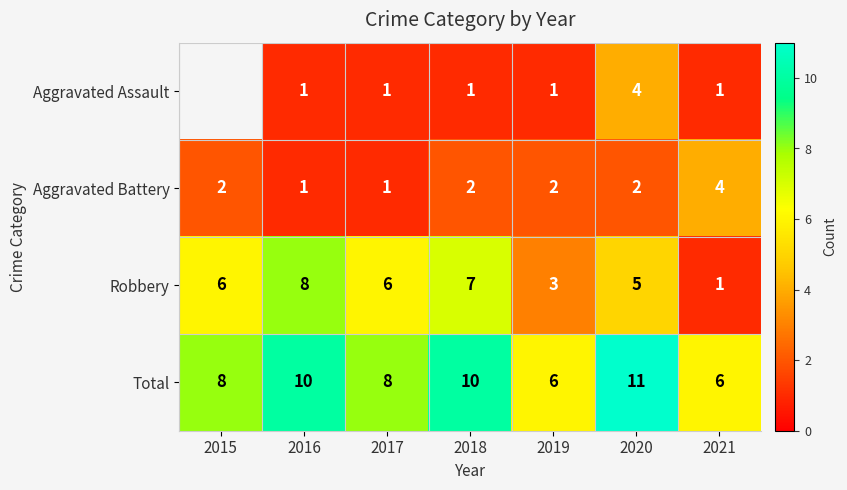

What is the sum of all Robbery values?

36